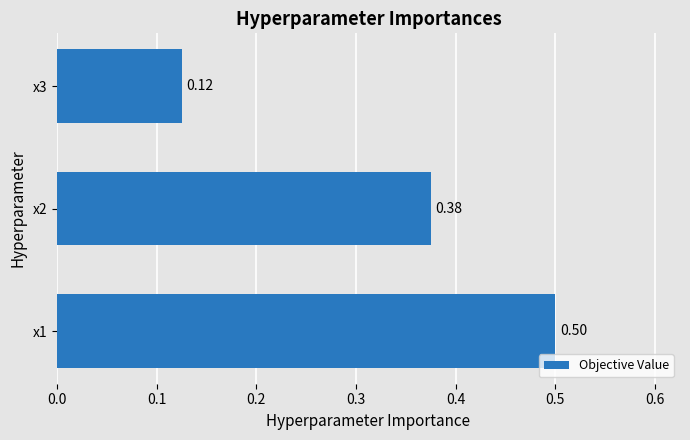

What is the average value?

0.3